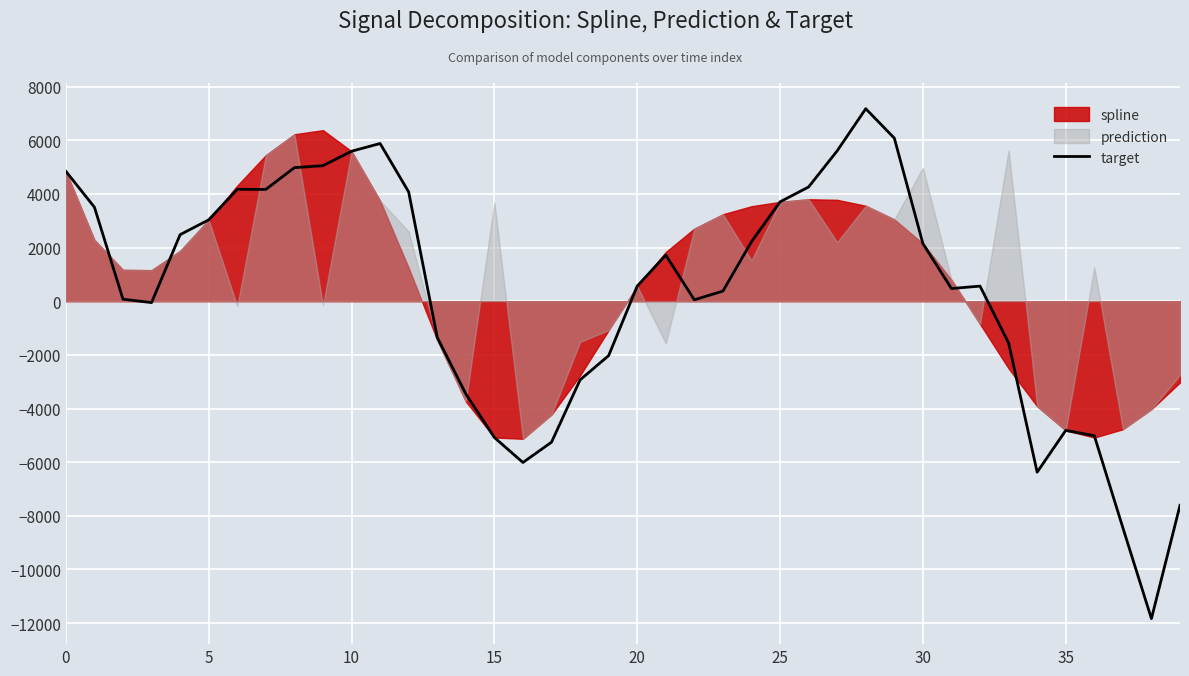

Is it true that target equals 6551.1 at 0?

False